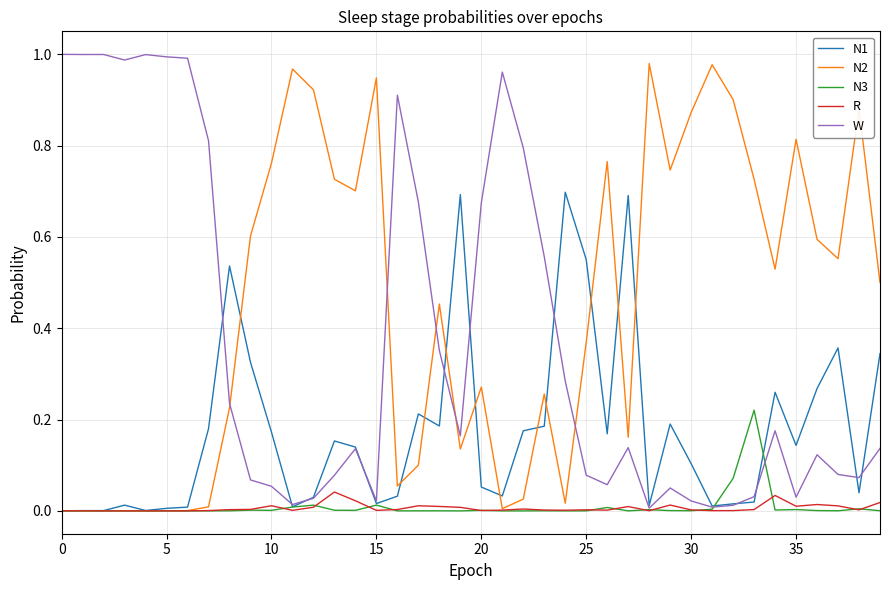

What are all the series names shown in the legend?

N1, N2, N3, R, W